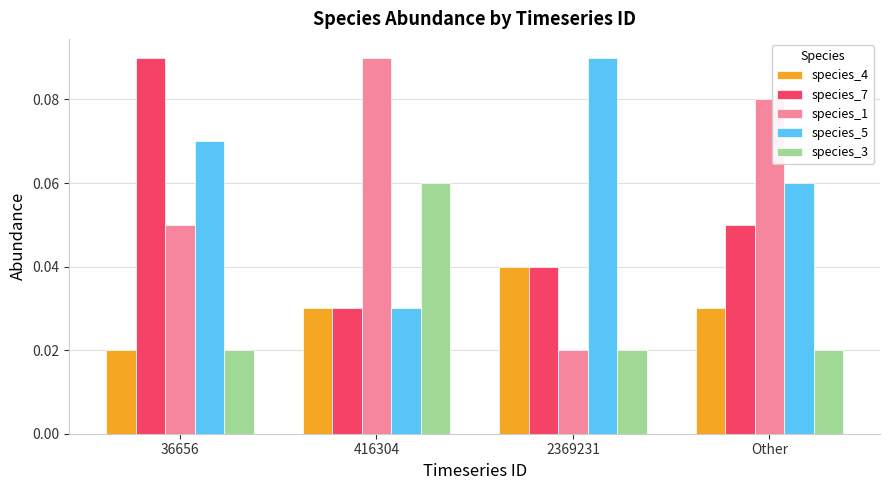

At which category is the sum across all series the highest?

36656